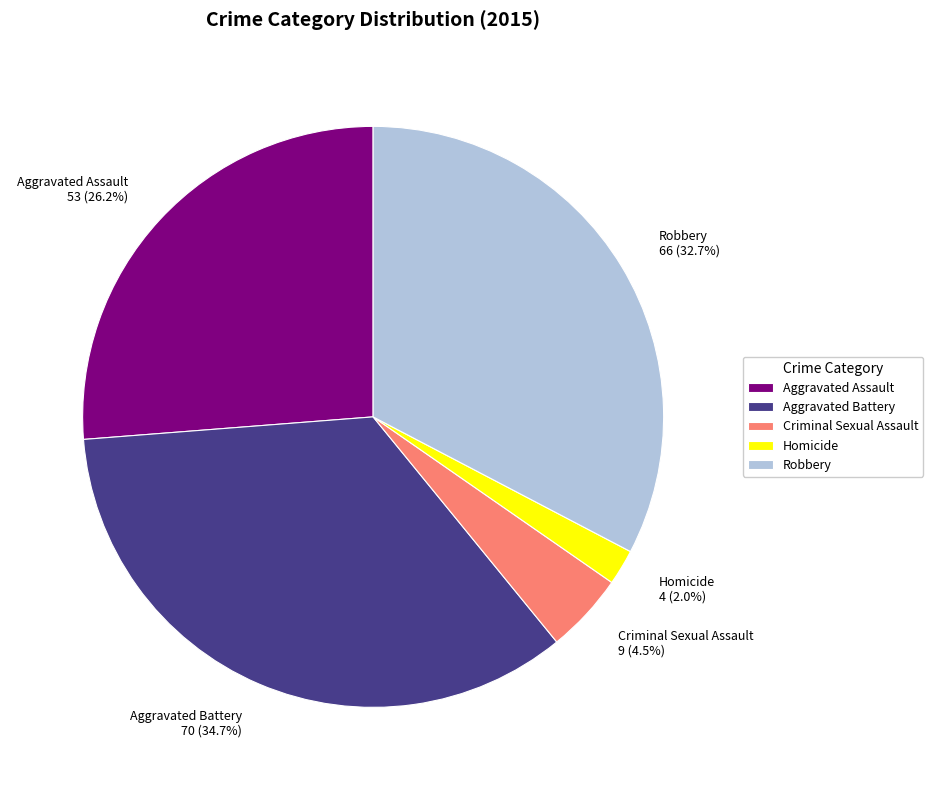

What is the ratio of the value at Robbery to the value at Aggravated Battery?

0.9